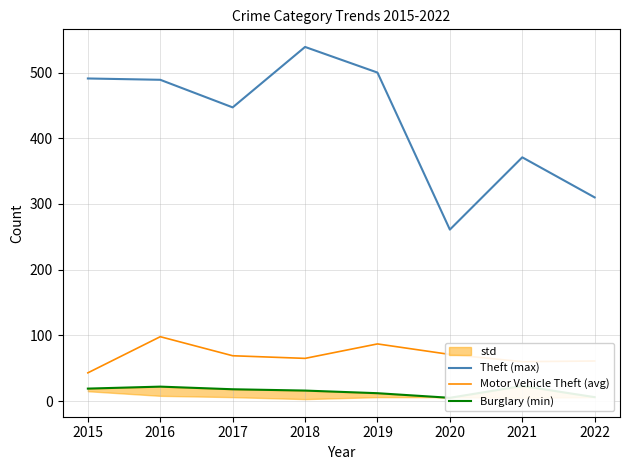

How many data points does each series have?

8